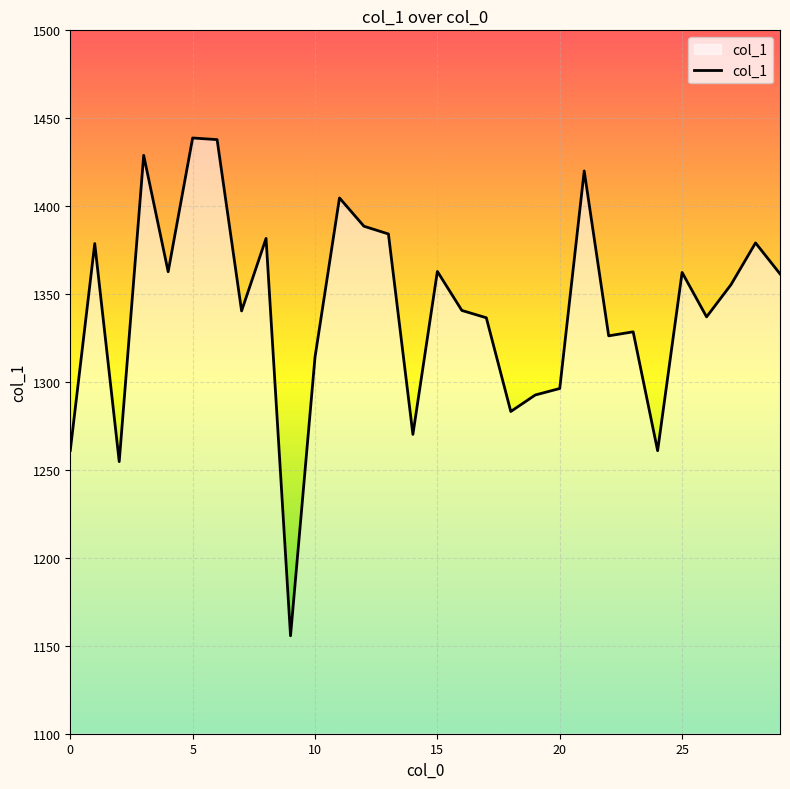

What is the greatest value displayed?

1438.8